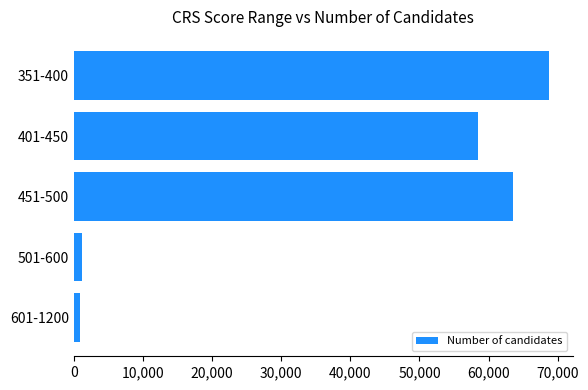

What is the change in value from 451-500 to 351-400?

+5186